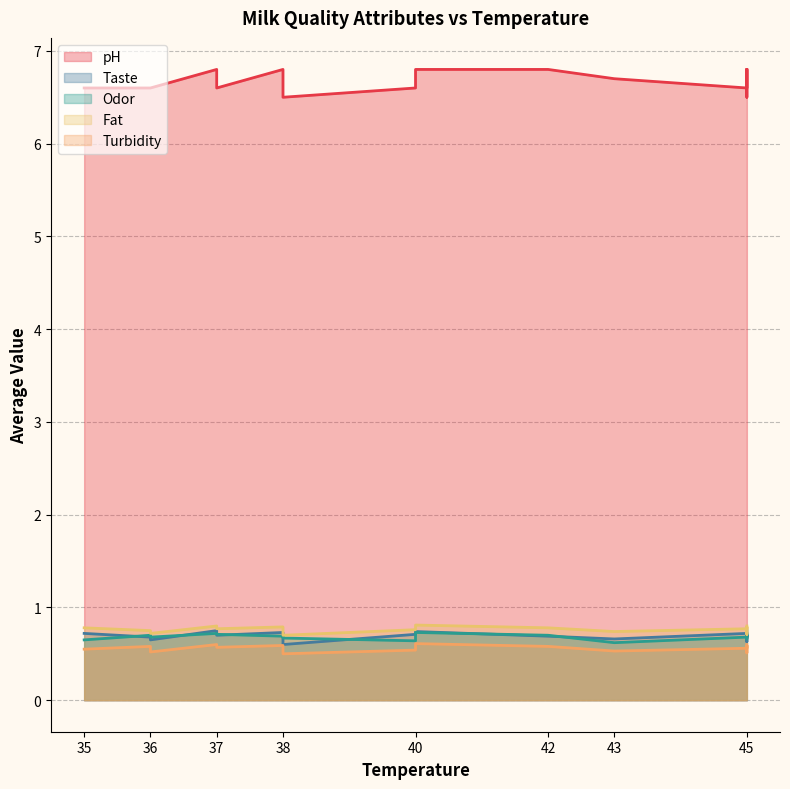

True or false: Odor has a value of 1.2 at 40.

False